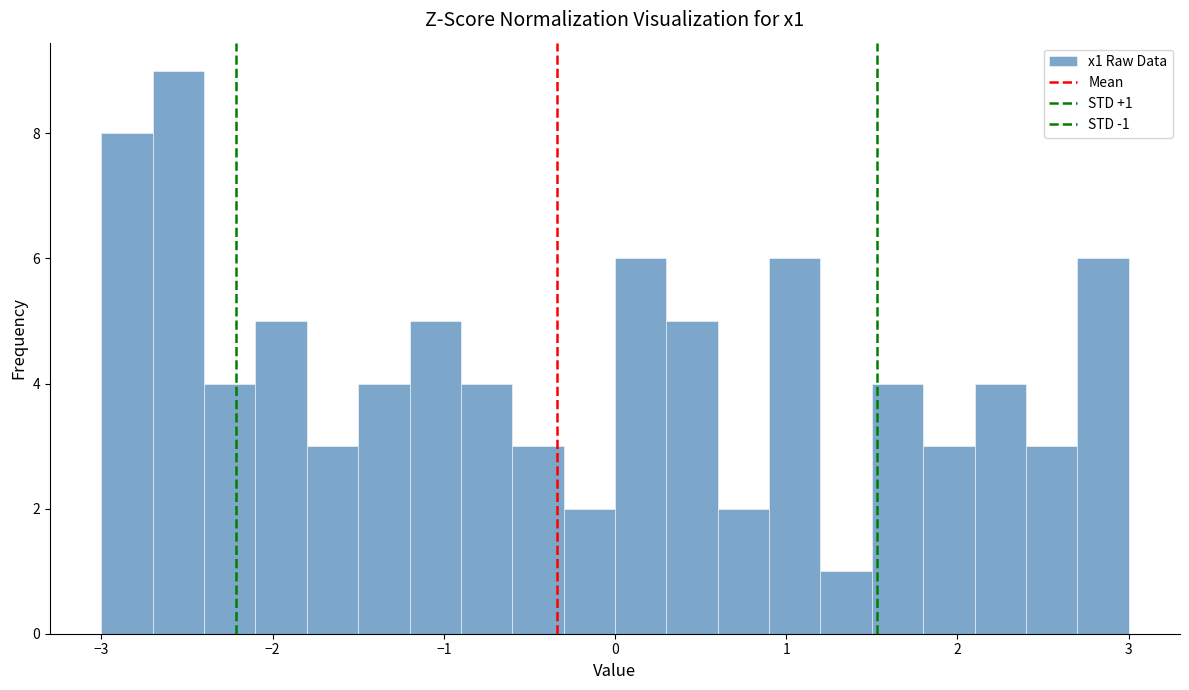

Around what value on the x-axis is the tallest bar? Give the approximate position of its centre, as read against the axis.

-2.5